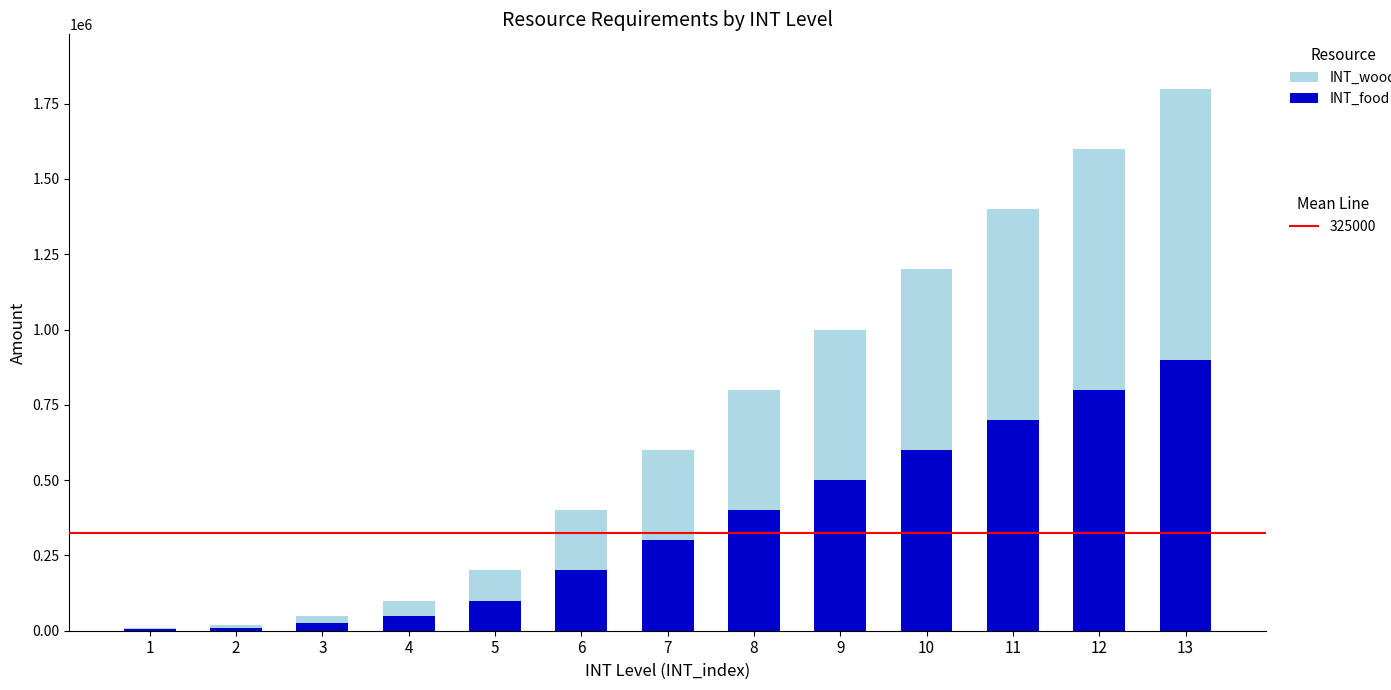

At which category is the sum across all series the highest?

13